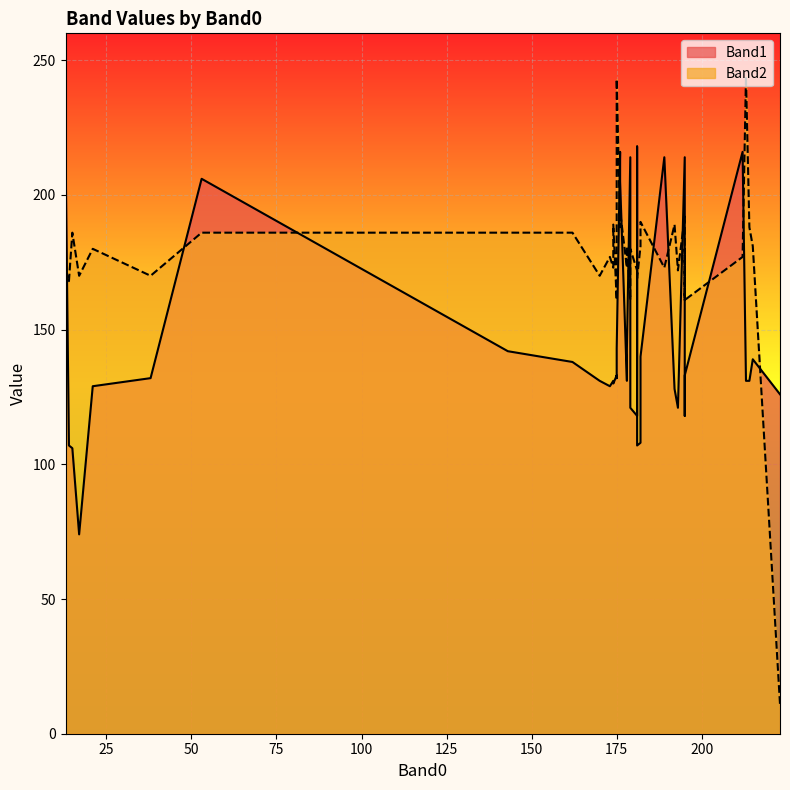

What is the sum of the Band2 values at 175 and 182?

370